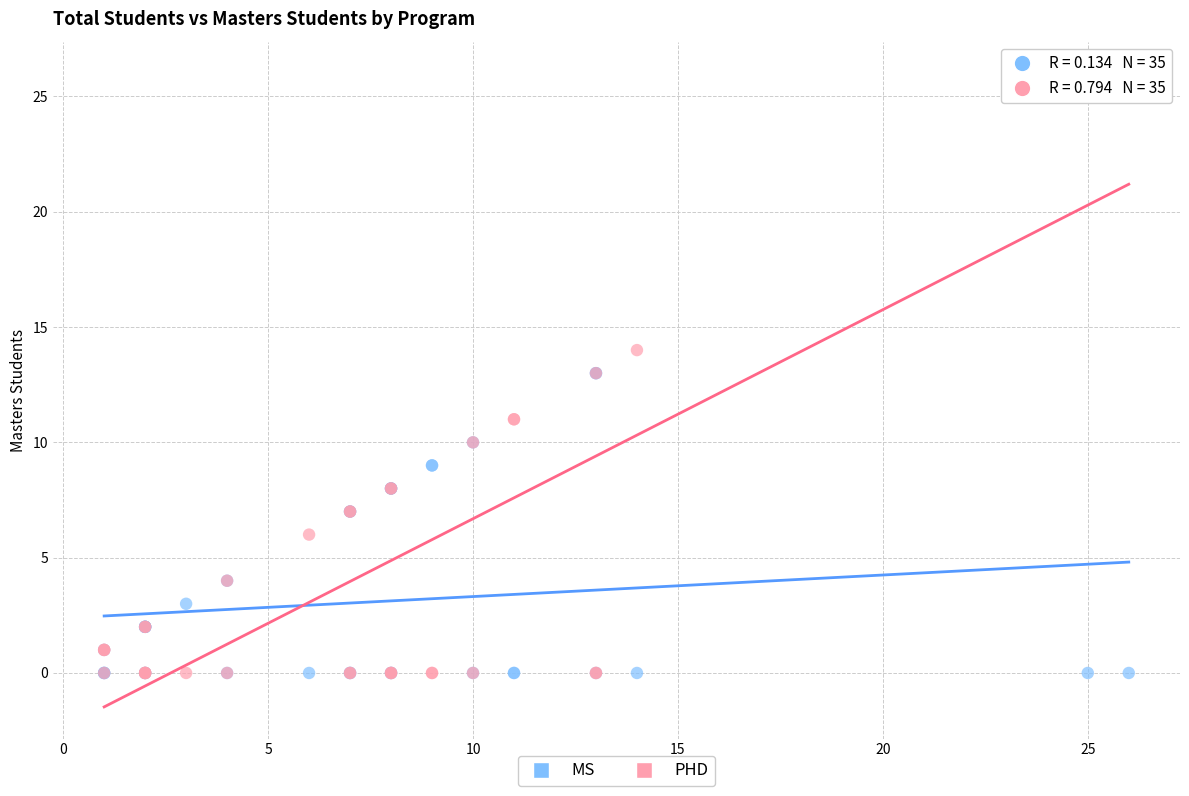

What are all the series names shown in the legend?

MS, PHD